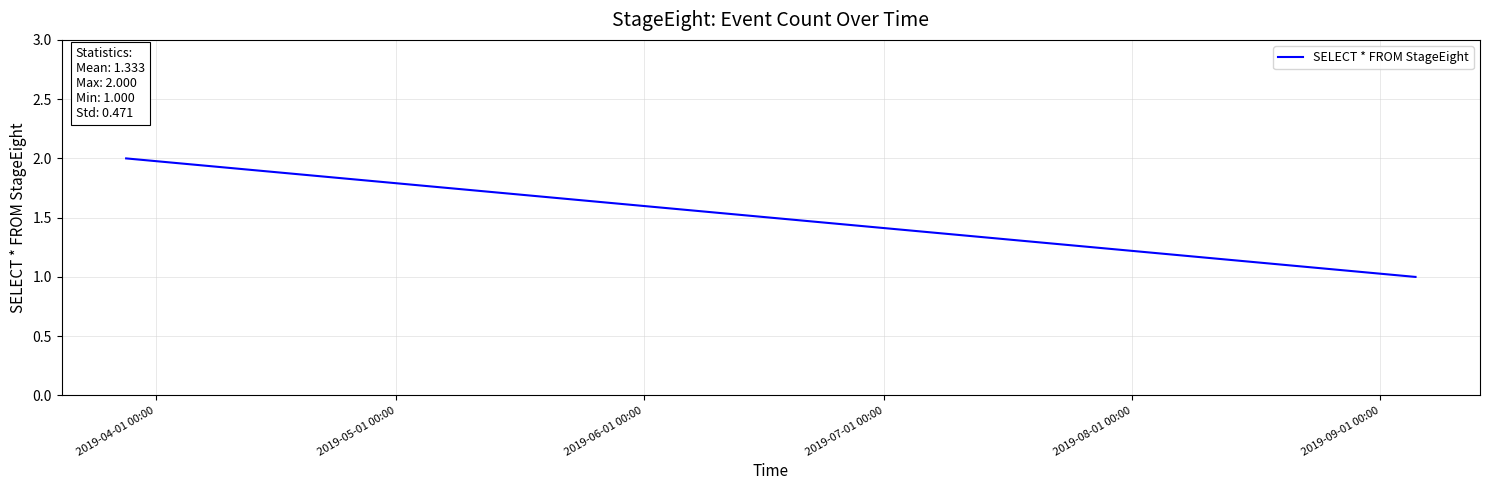

What is the sum of all values?

4